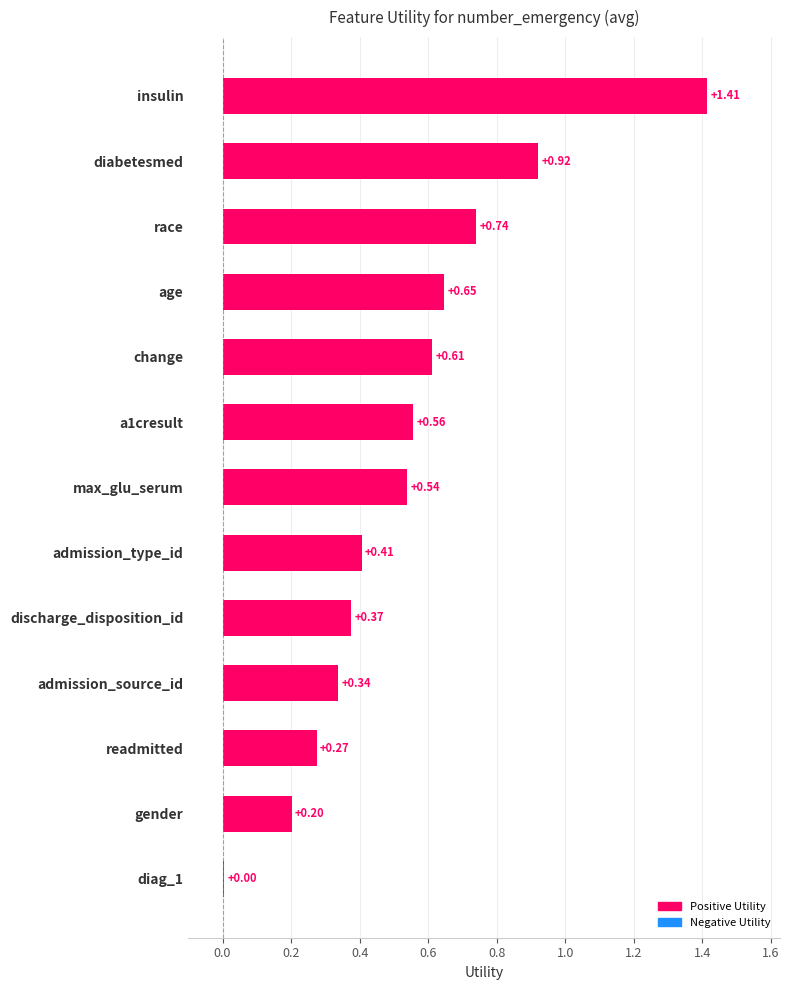

How many data points does each series have?

13